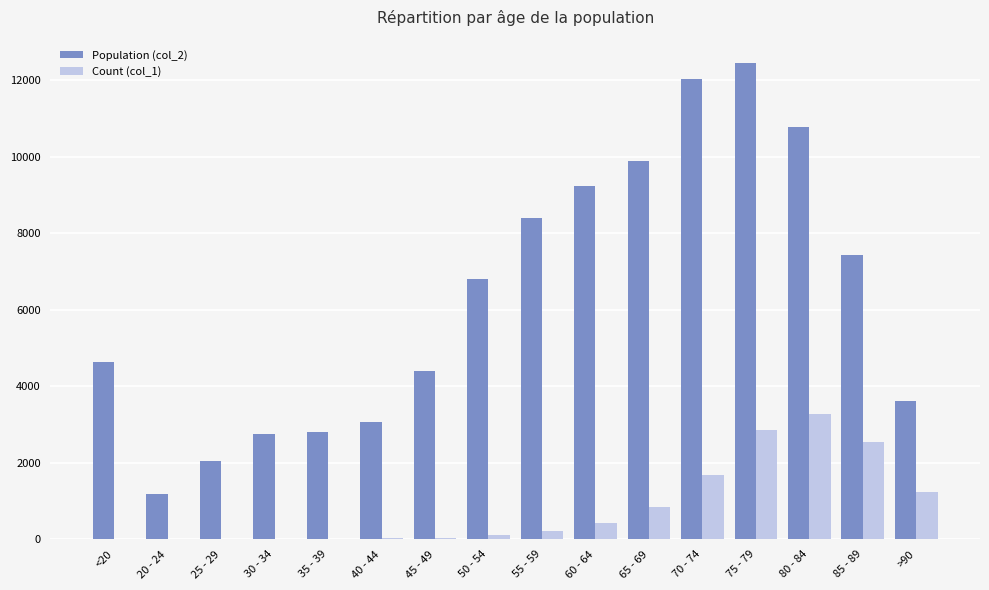

Which series changed the most between 25 - 29 and >90?

Population (col_2)